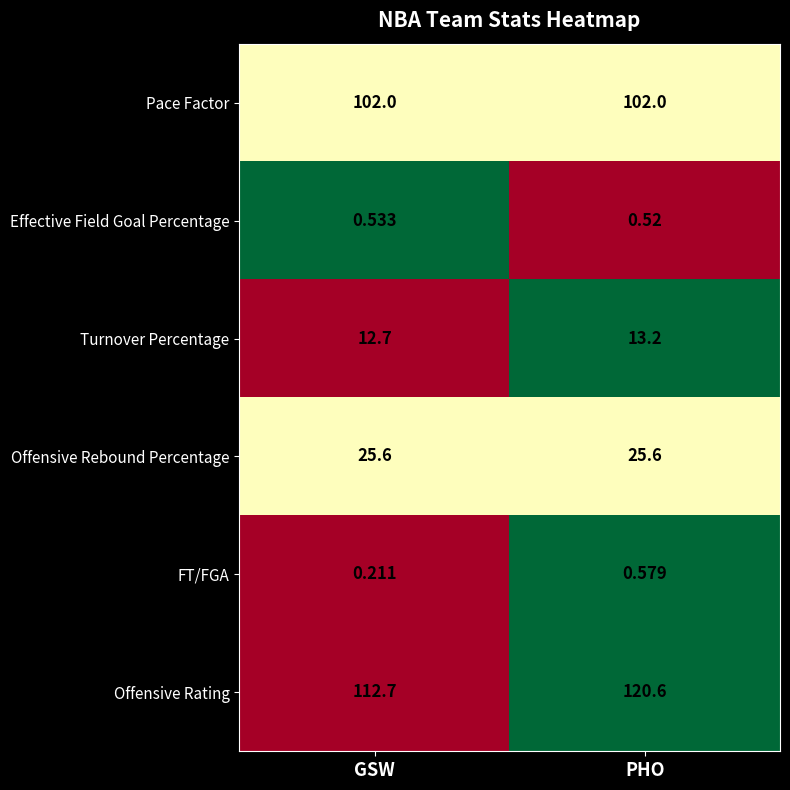

Which series has the largest total across all categories?

Offensive Rating